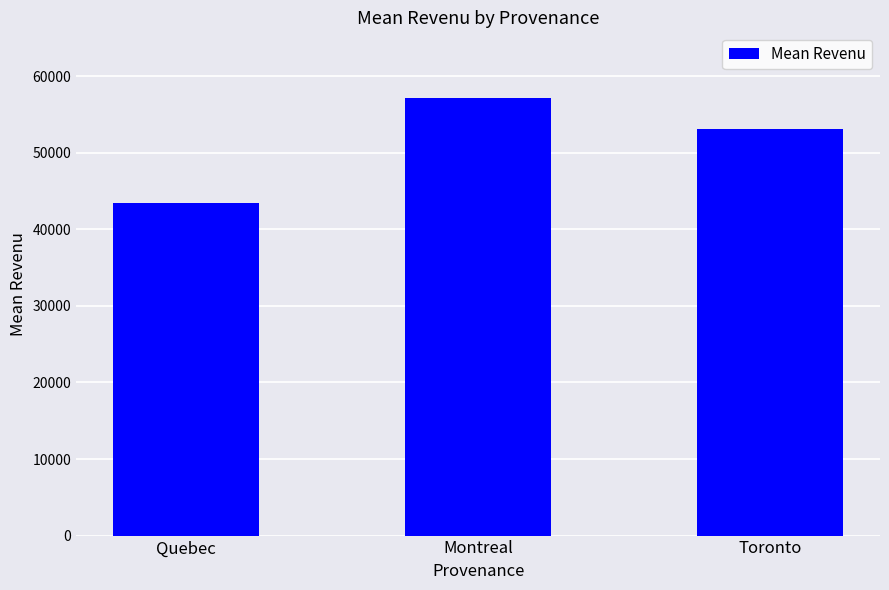

Rank the categories by value from highest to lowest.

Montreal, Toronto, Quebec